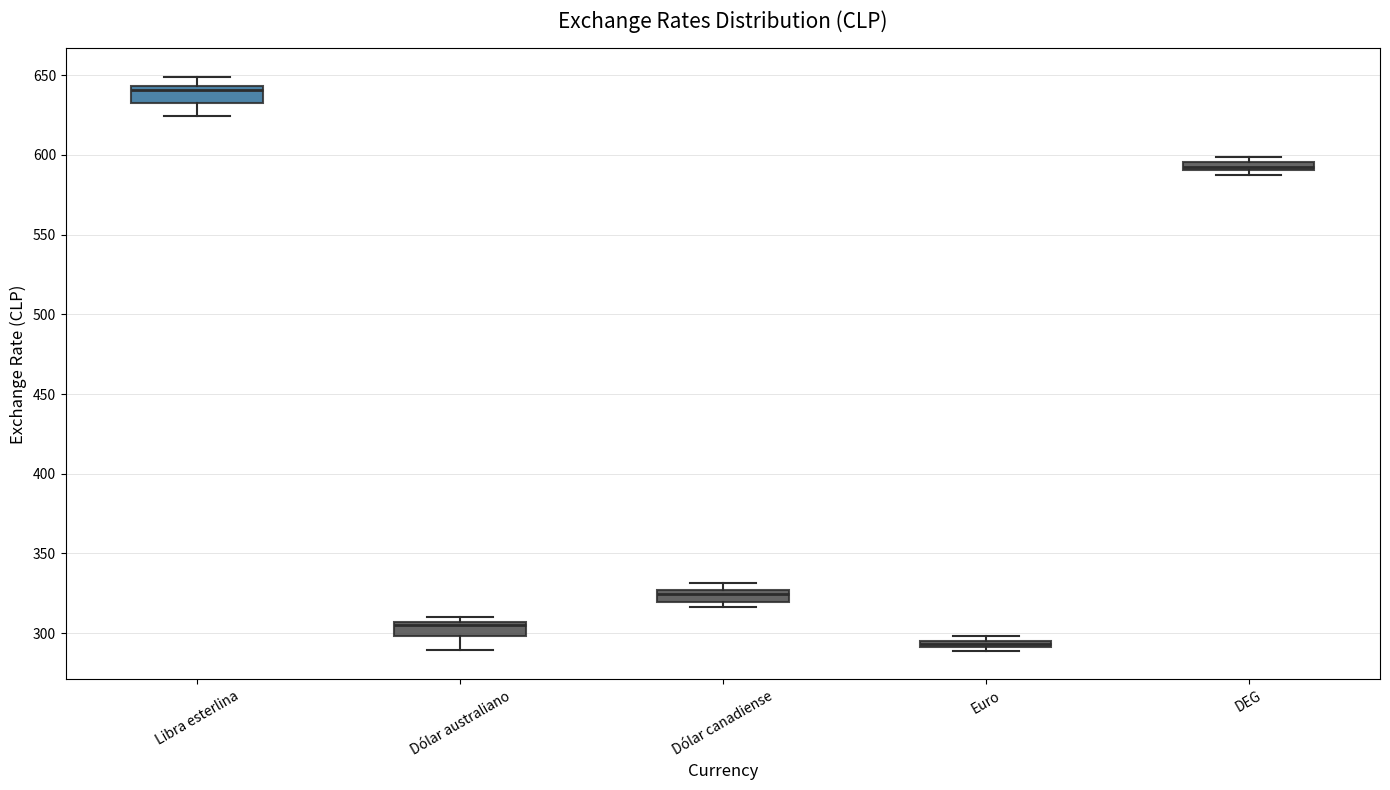

Where is the lower edge of the box for DEG on the y-axis? The values are not printed on the chart, so give them approximately, as read against the axis.

590